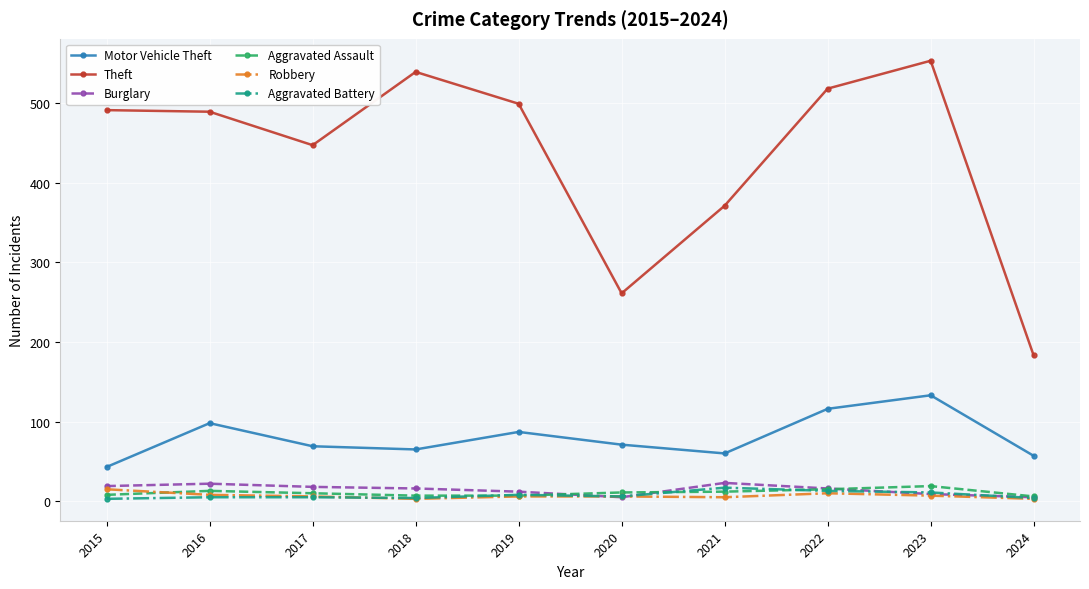

The Robbery series shows 3 at 2018. True or false?

True